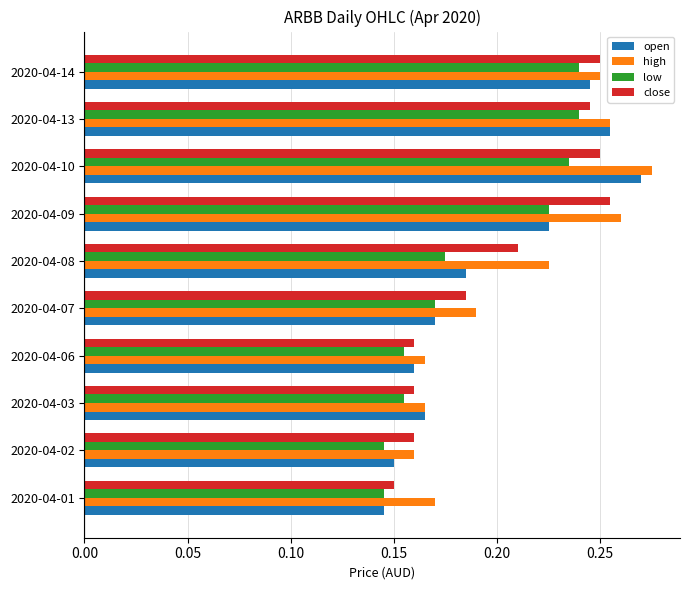

Which category has the highest value across all series?

2020-04-10